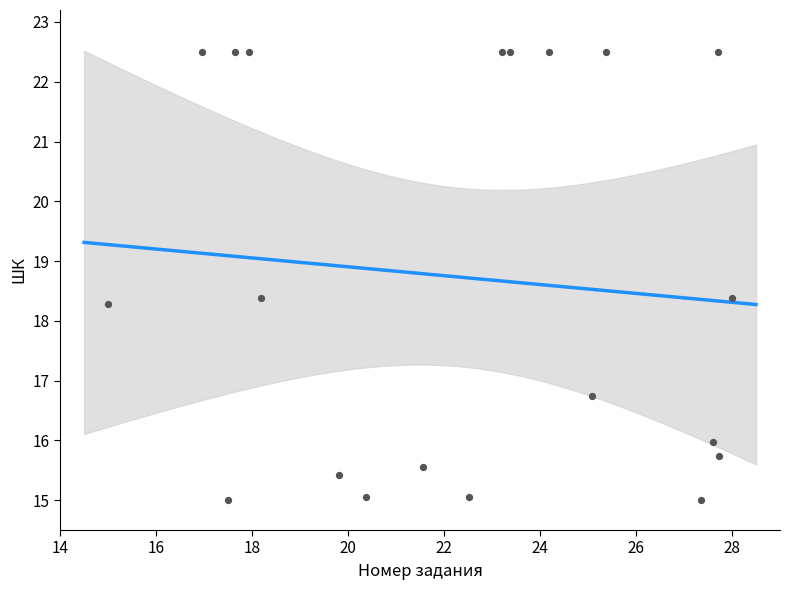

What is the range of X values (max minus min)?

13.0